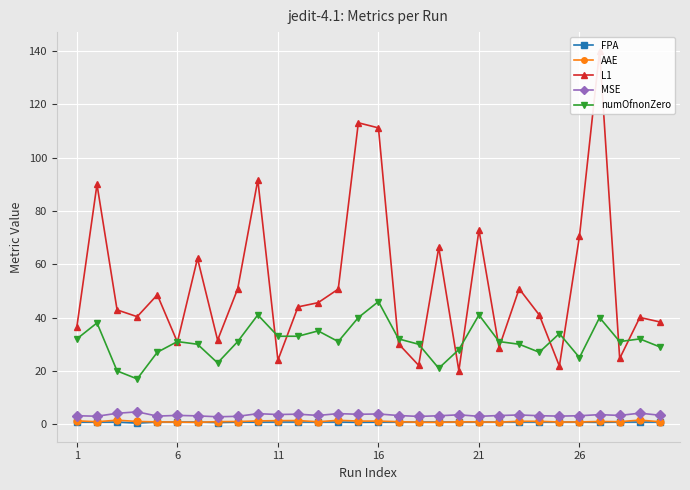

True or false: L1 and AAE cross at least once.

False